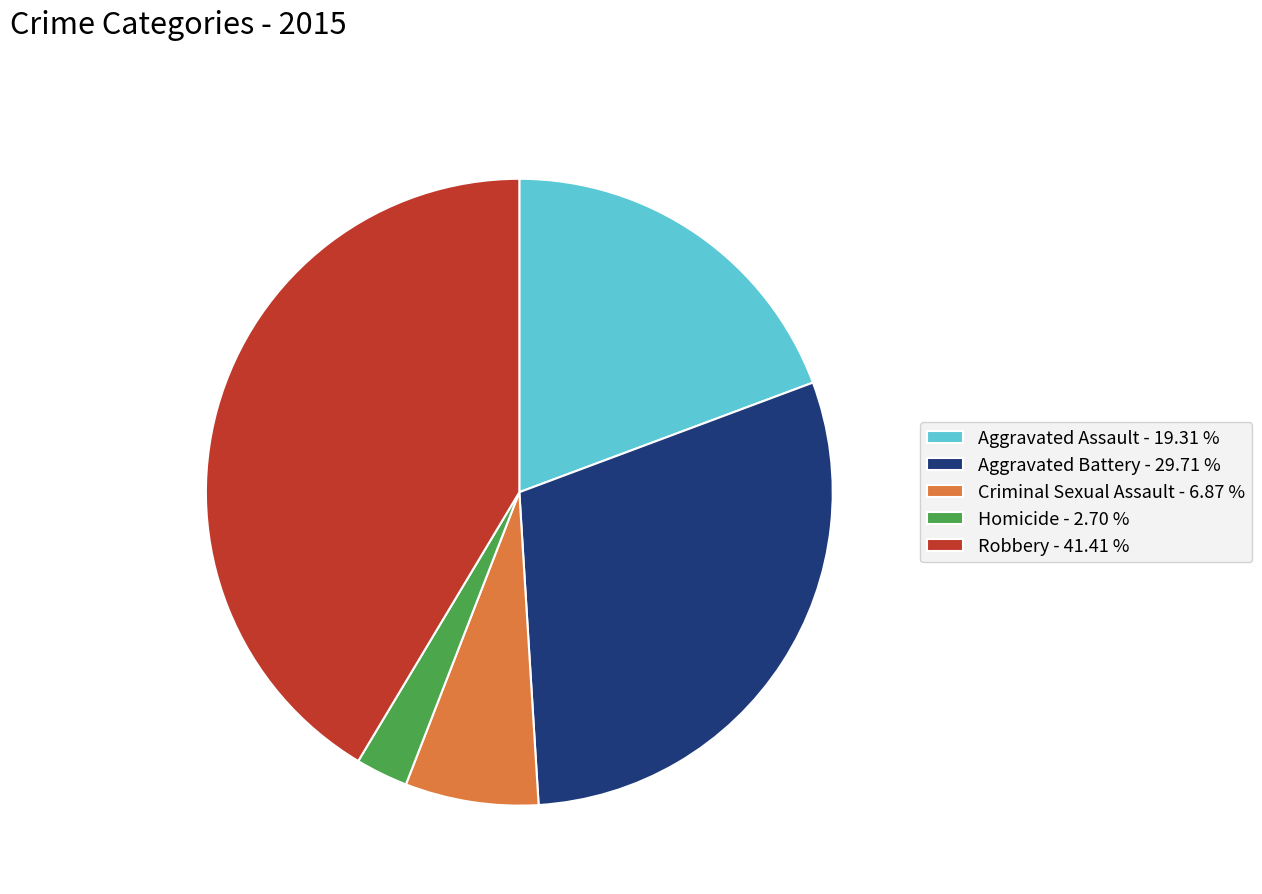

True or false: Aggravated Battery accounts for 30% of the total.

True